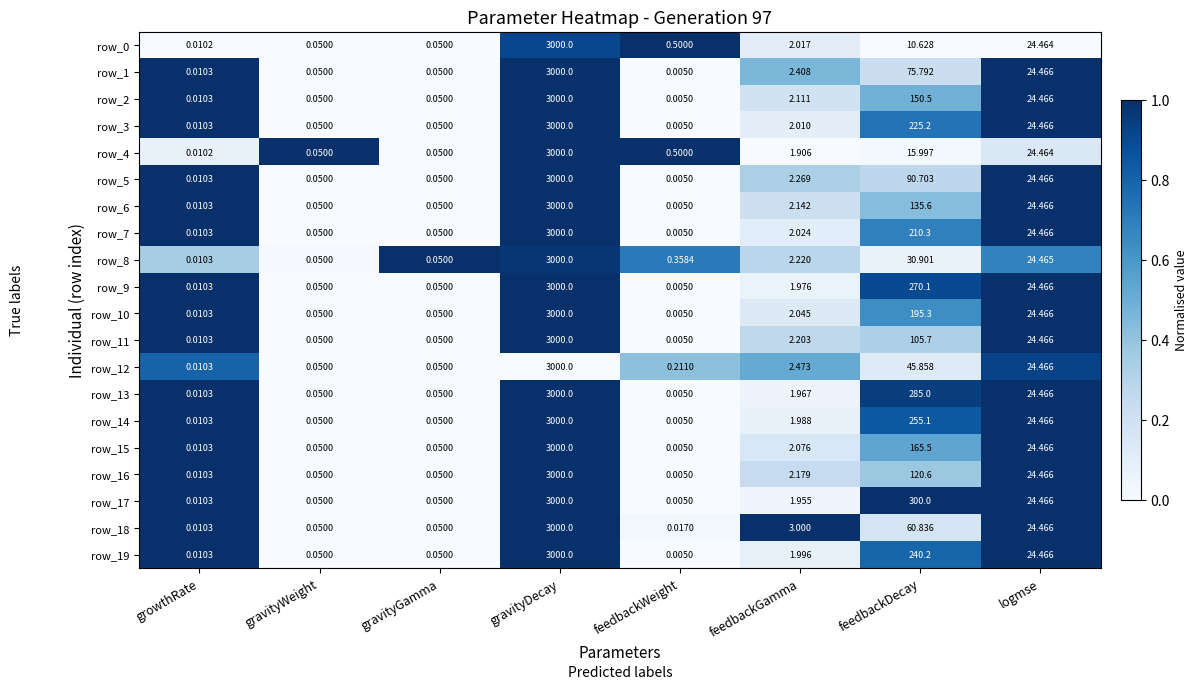

Which series has the largest total across all categories?

row_17